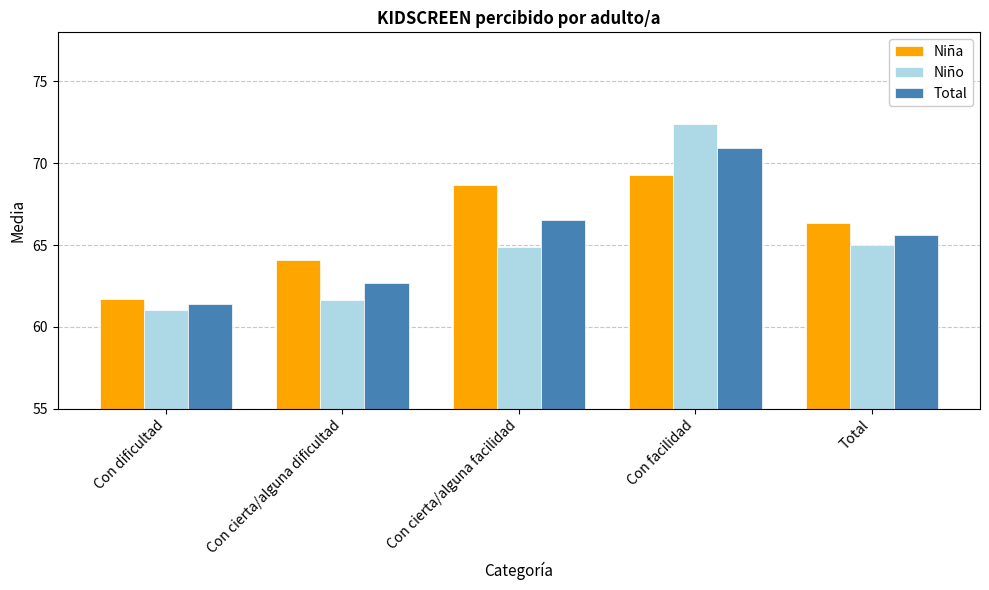

The value of Total at Total is 65.6. True or false?

True